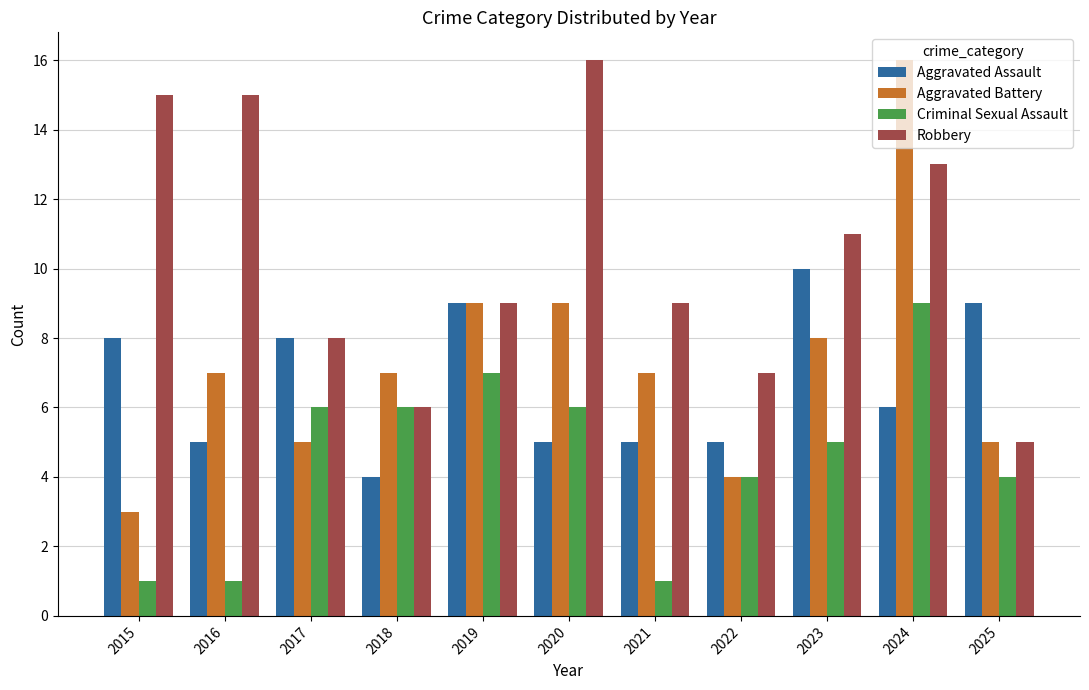

True or false: Aggravated Battery has a value of 7 at 2022.

False